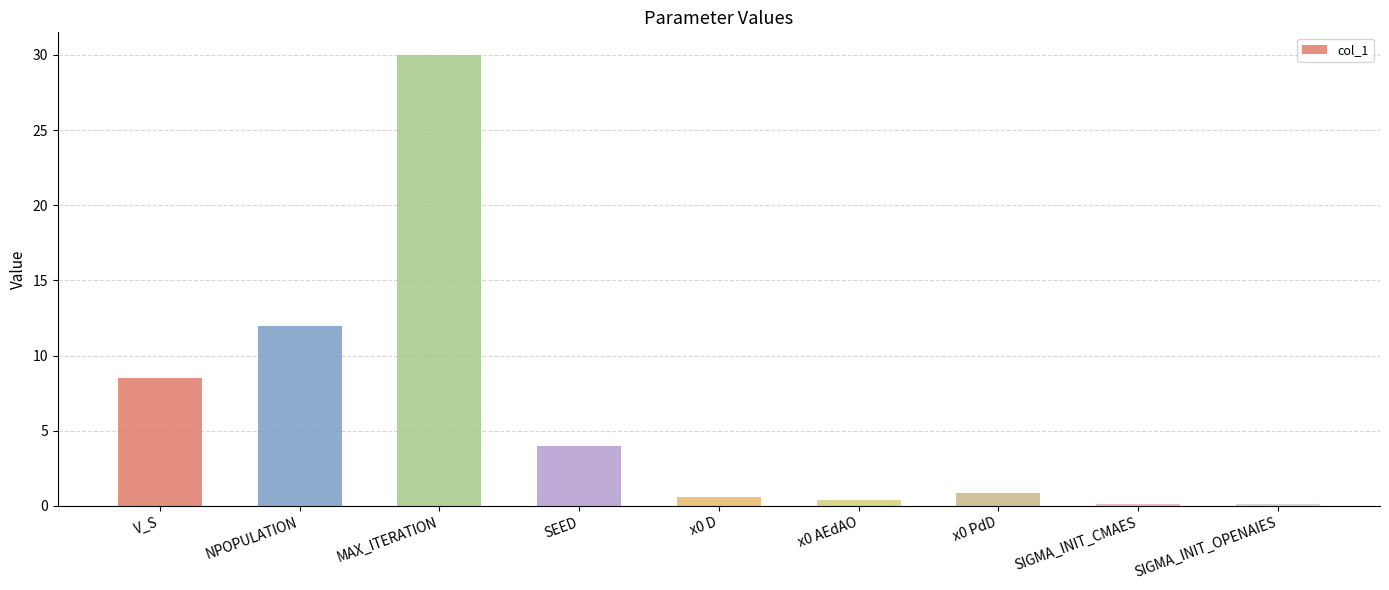

Which category has the highest value across all series?

MAX_ITERATION